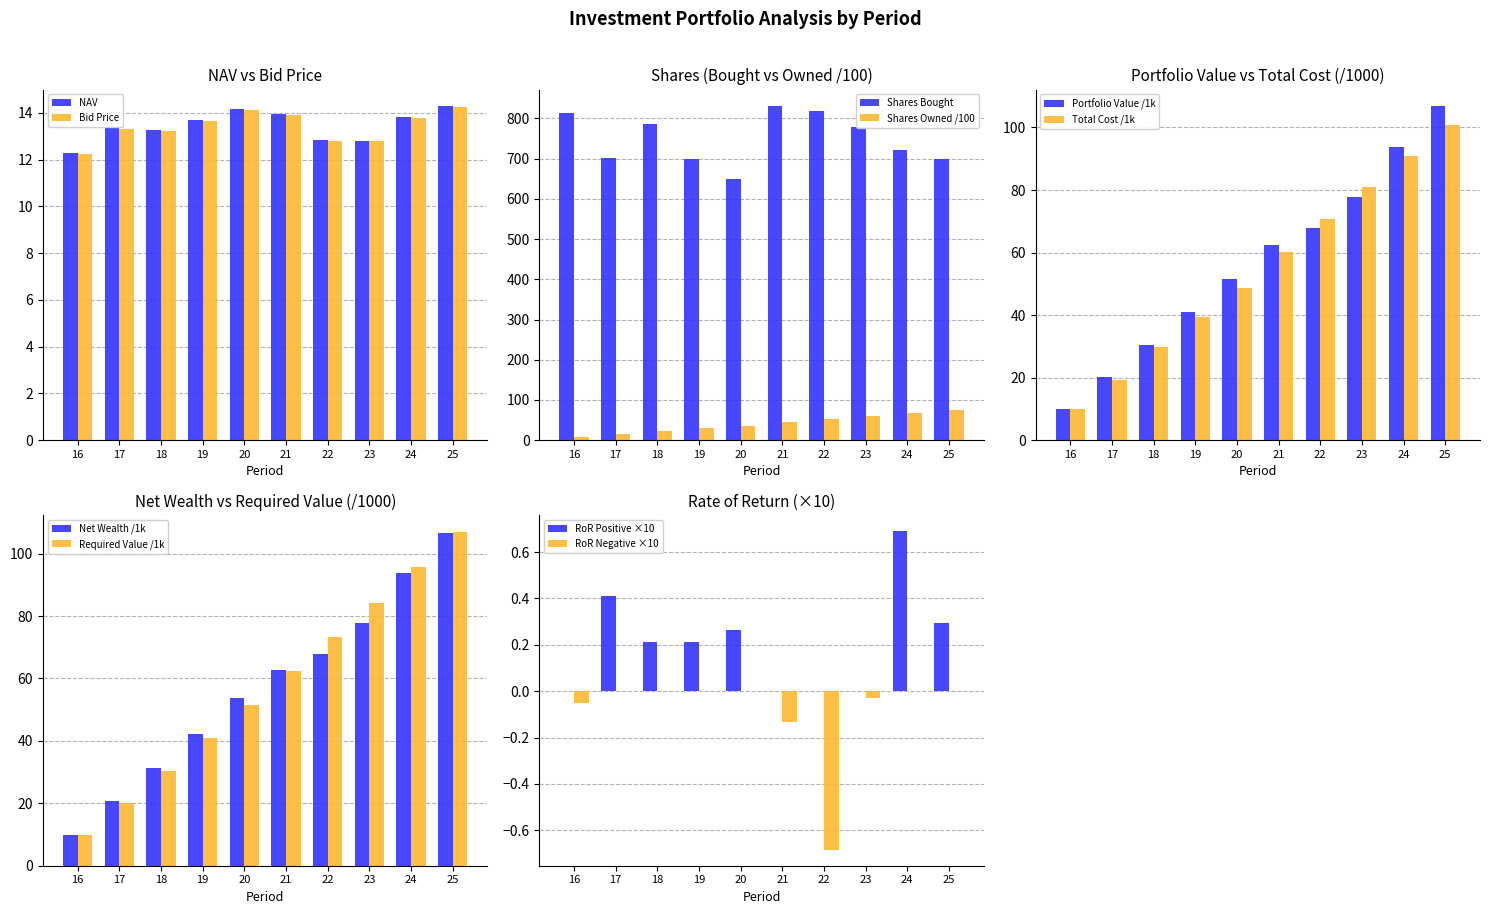

Between 25 and 23, which is larger?

25